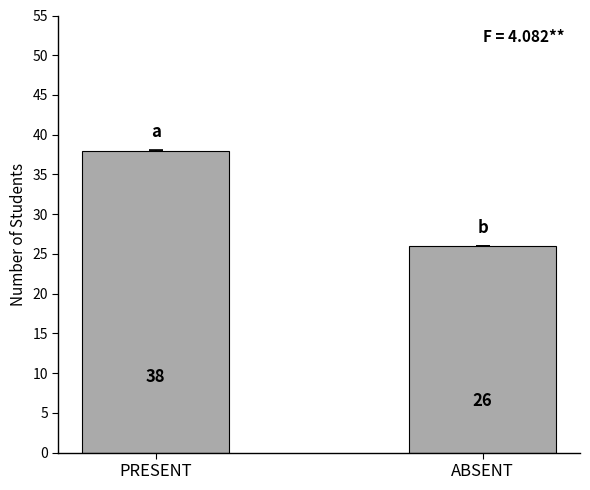

What is the greatest value displayed?

38